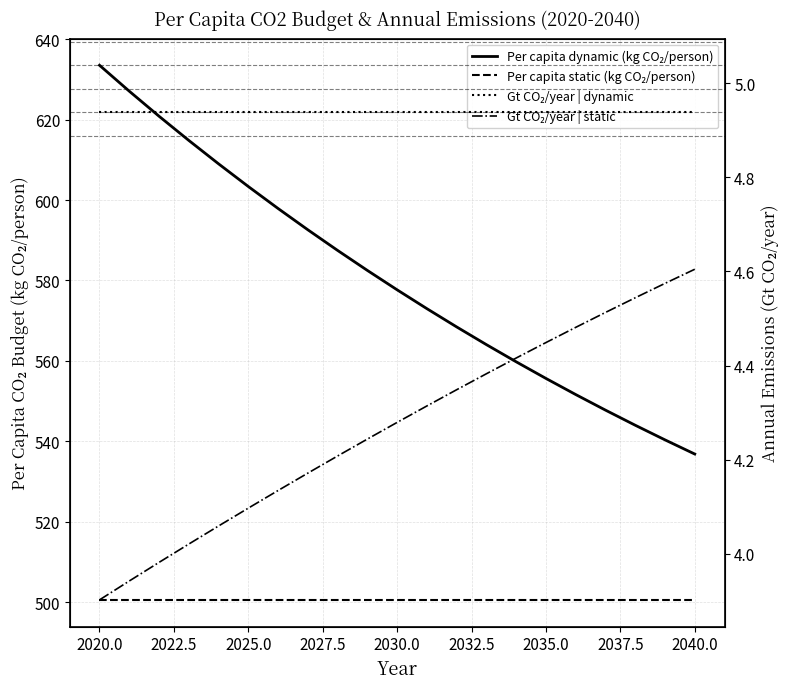

Is this an area chart (filled region under the line)?

No